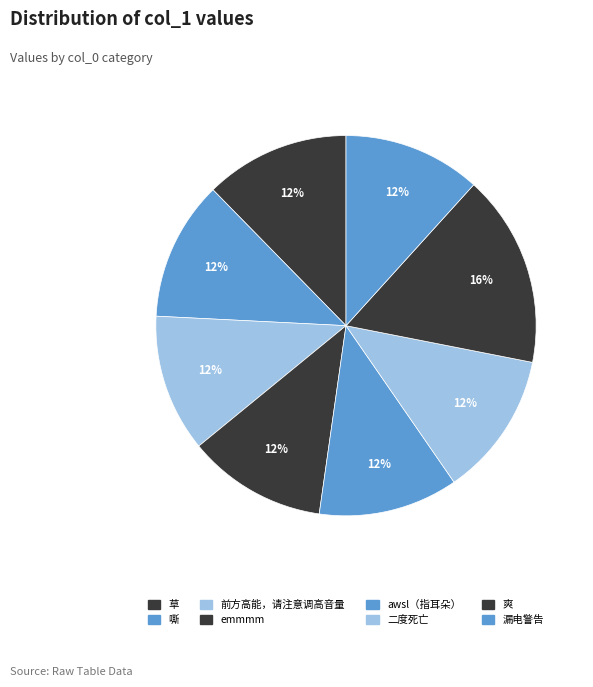

Count the number of slices in the pie.

8